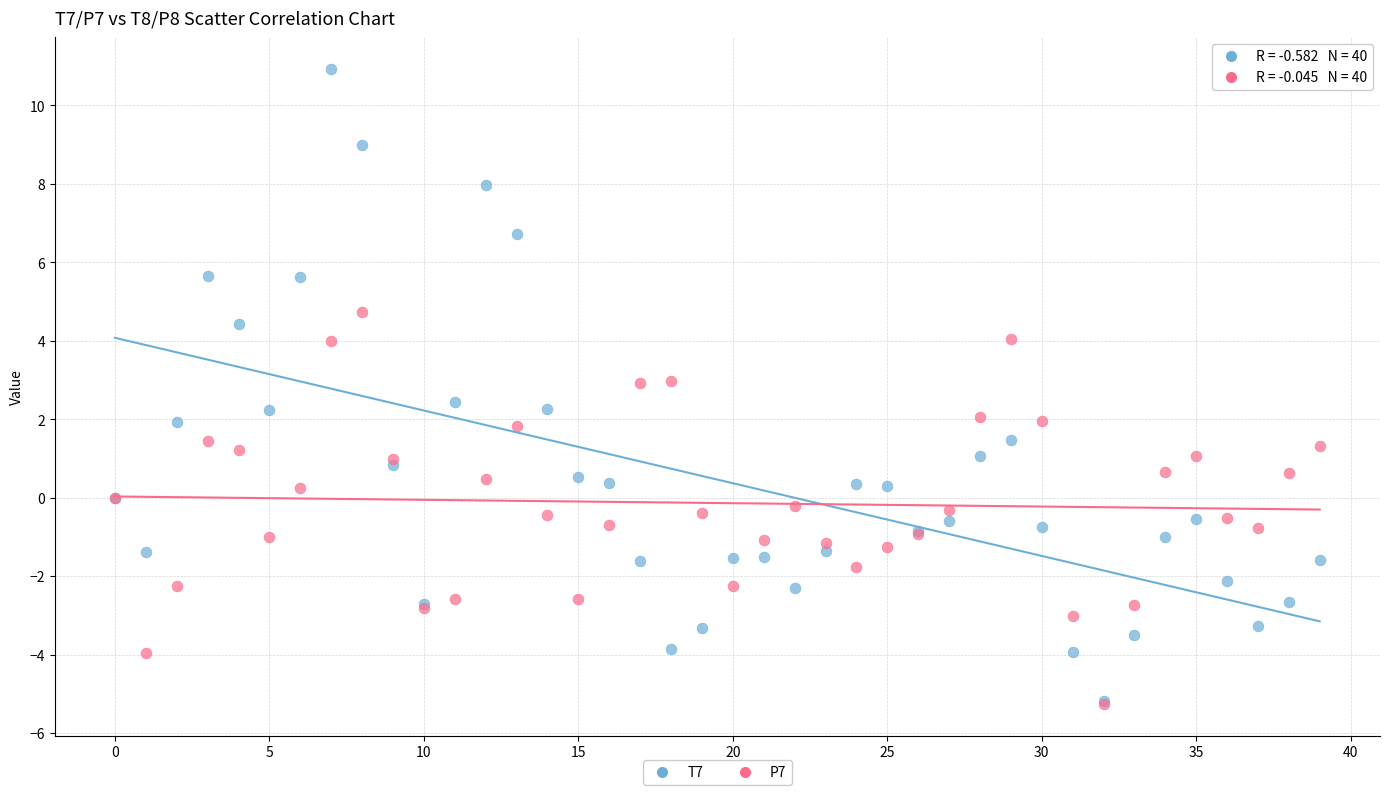

Which series has the widest spread of Y values?

T7